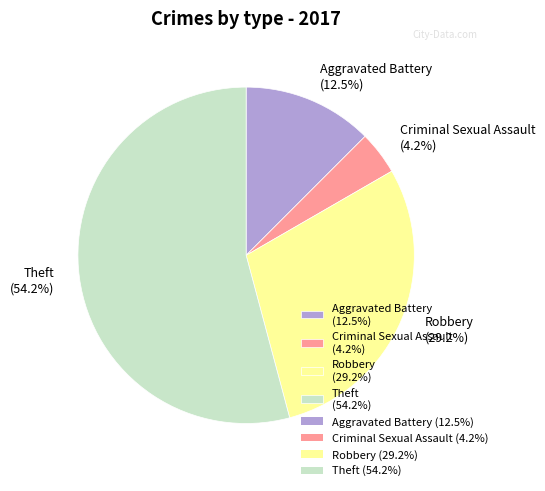

To the nearest percent, what is the difference between the Robbery and Criminal Sexual Assault slice percentages?

25%